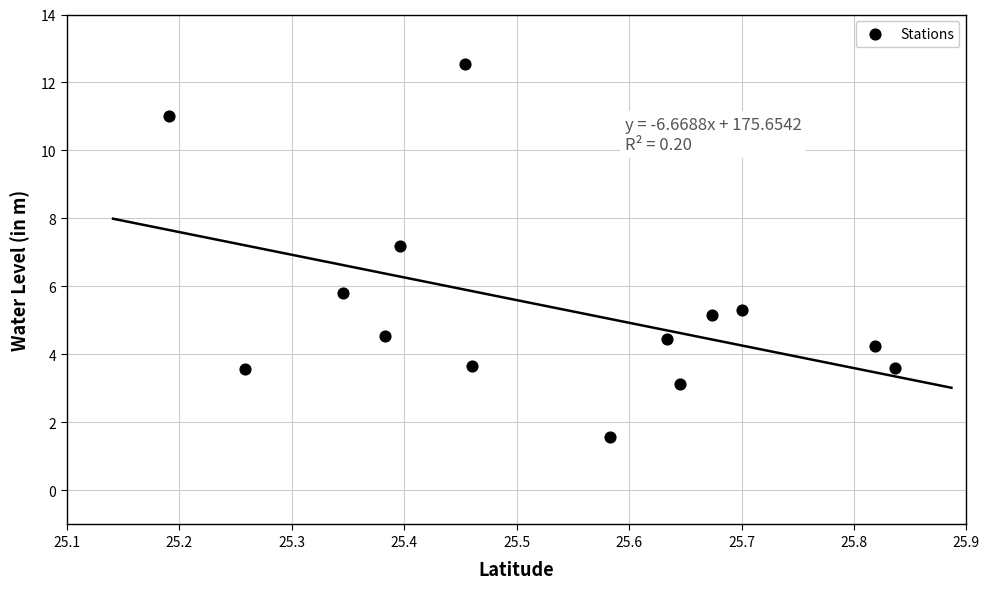

What Y value in the scatter plot is closest to 7?

7.2